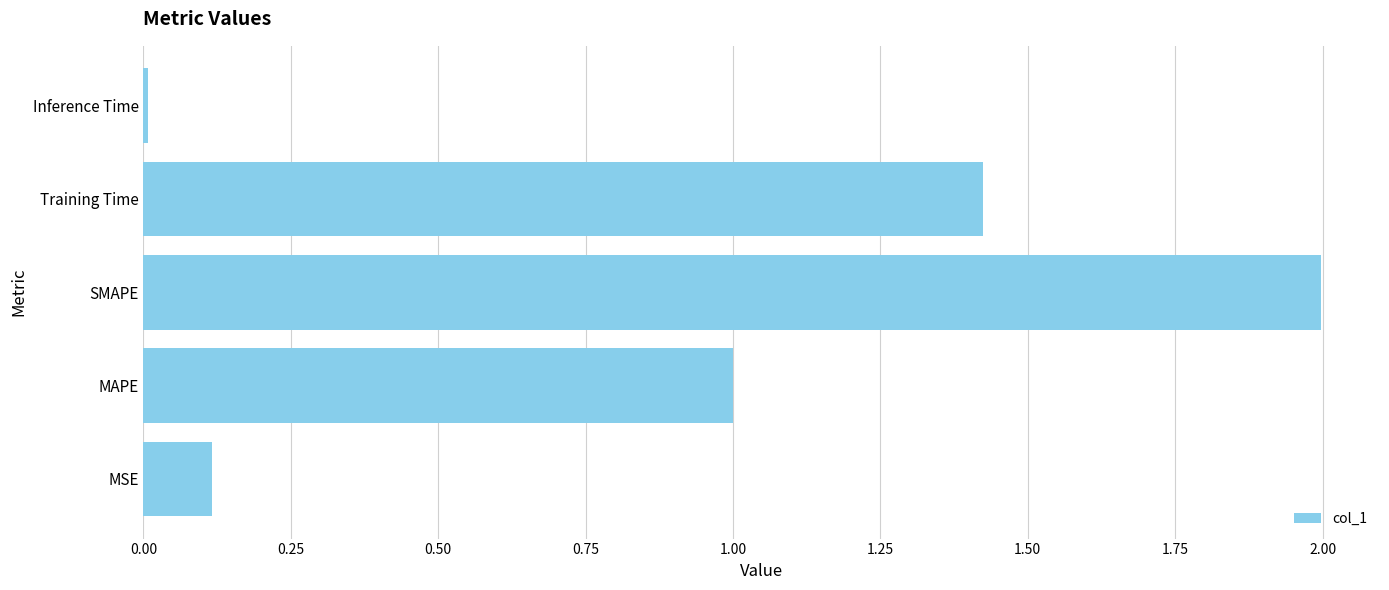

Between SMAPE and MSE, which is larger?

SMAPE